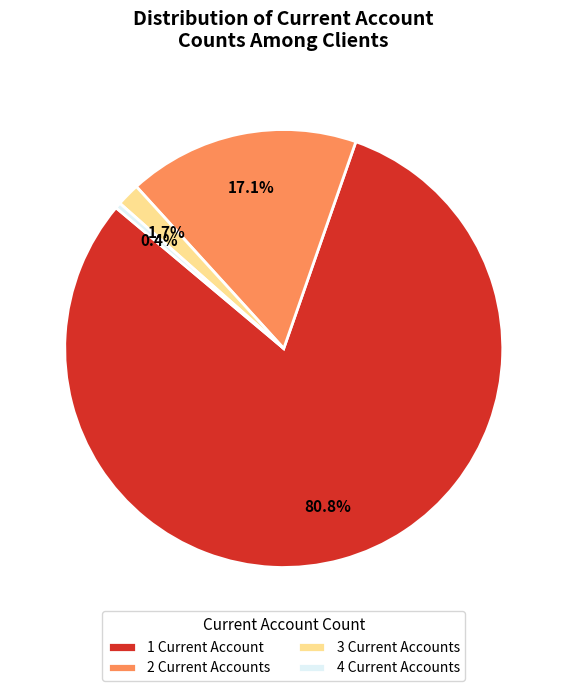

Between 2 Current Accounts and 4 Current Accounts, which is larger?

2 Current Accounts